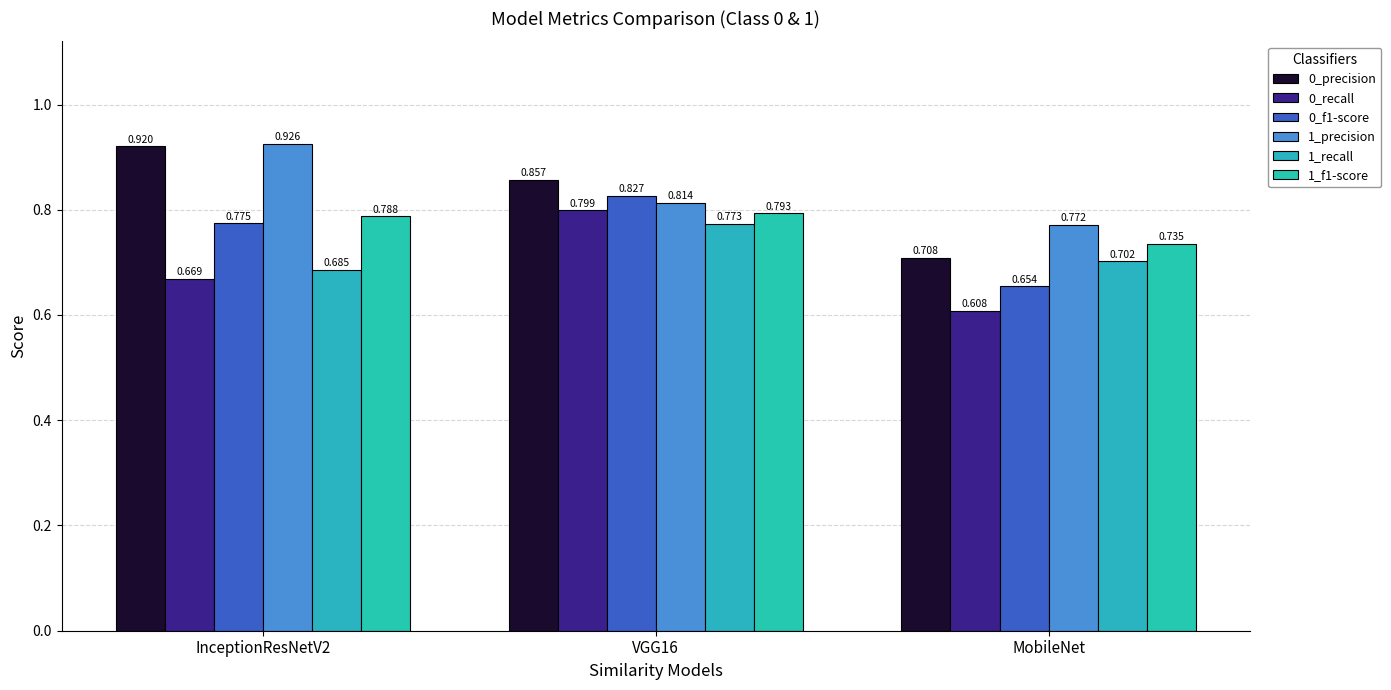

Which series has the widest spread of values?

0_precision